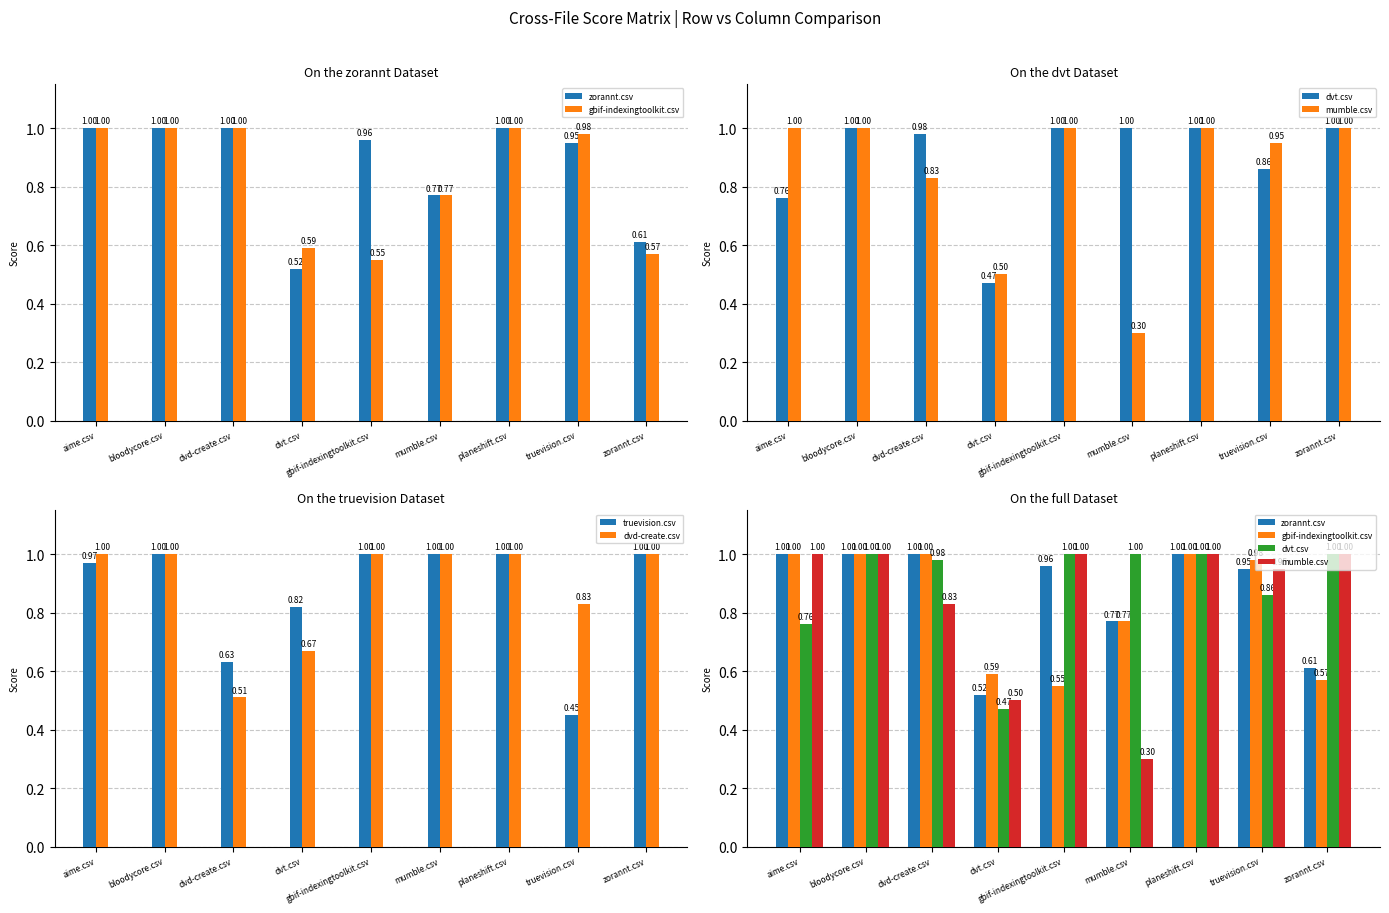

The dvt.csv series shows 0.7 at dvd-create.csv. True or false?

False